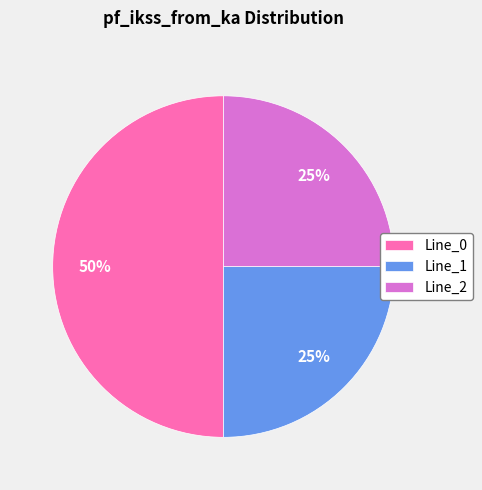

Which category accounts for the majority?

Line_0